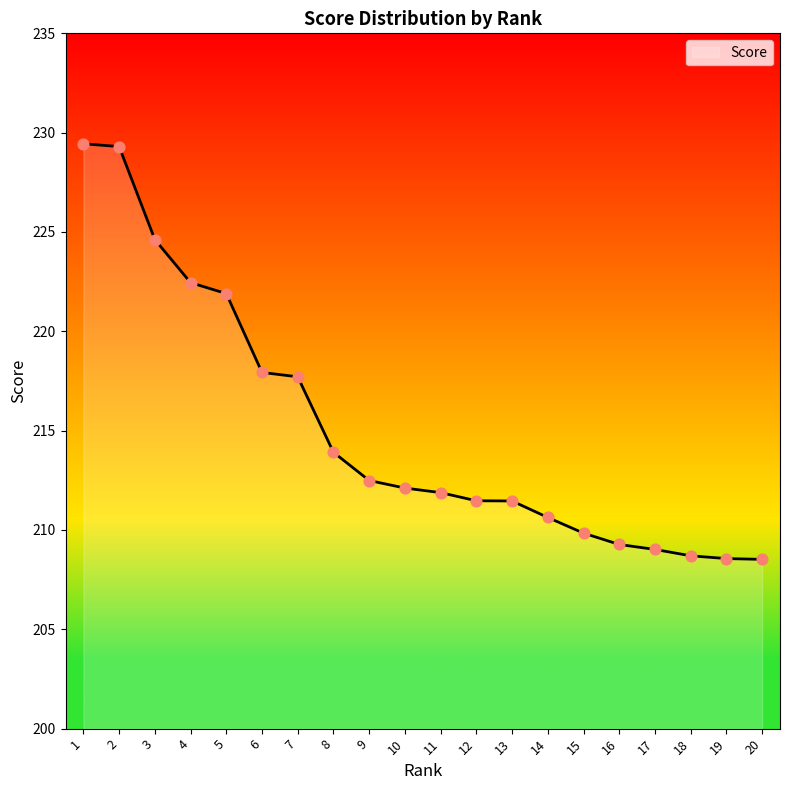

Between 12 and 11, which is larger?

11